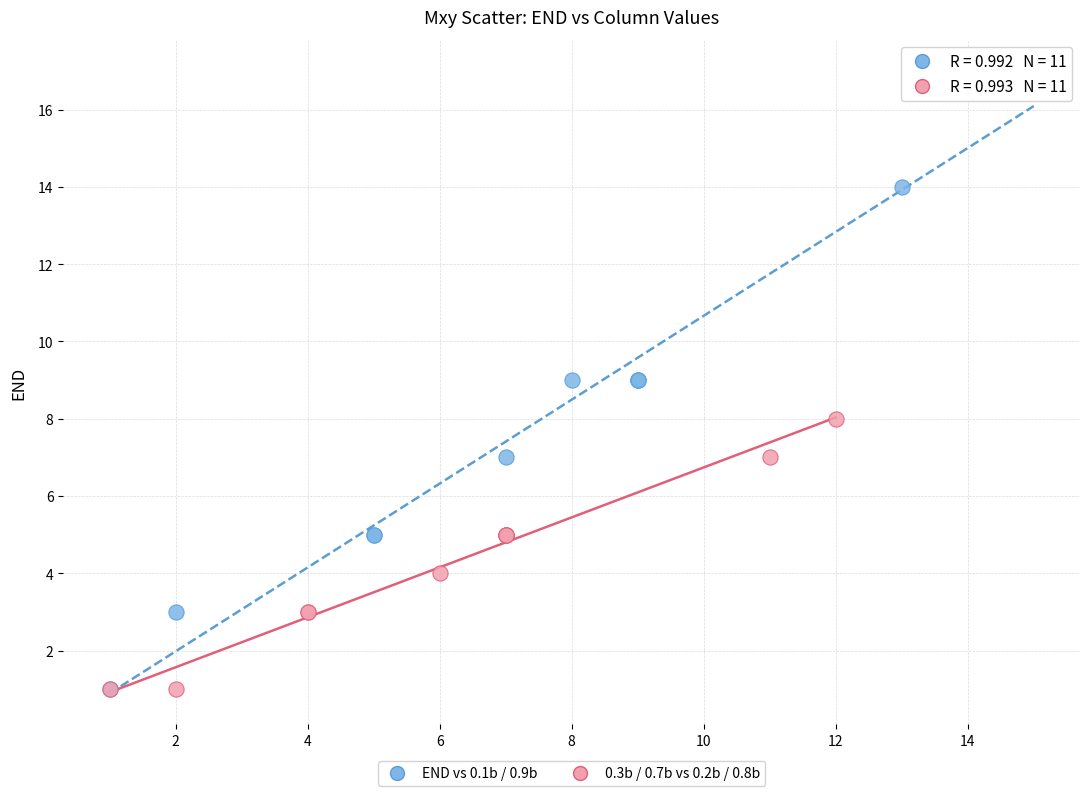

Which series contains the highest Y value?

END vs 0.1b / 0.9b